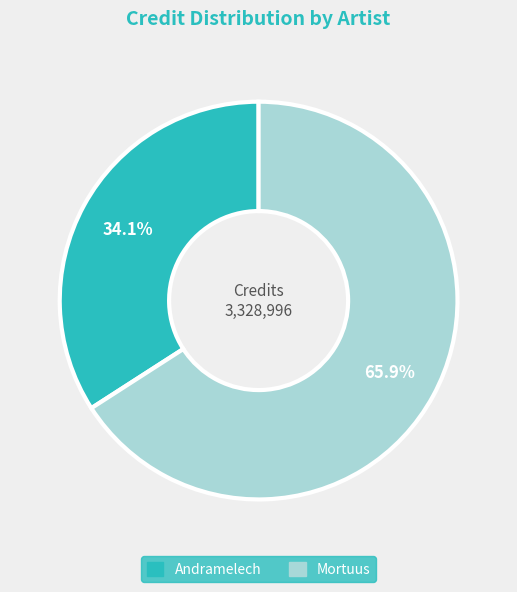

Is Andramelech the majority of the pie?

No